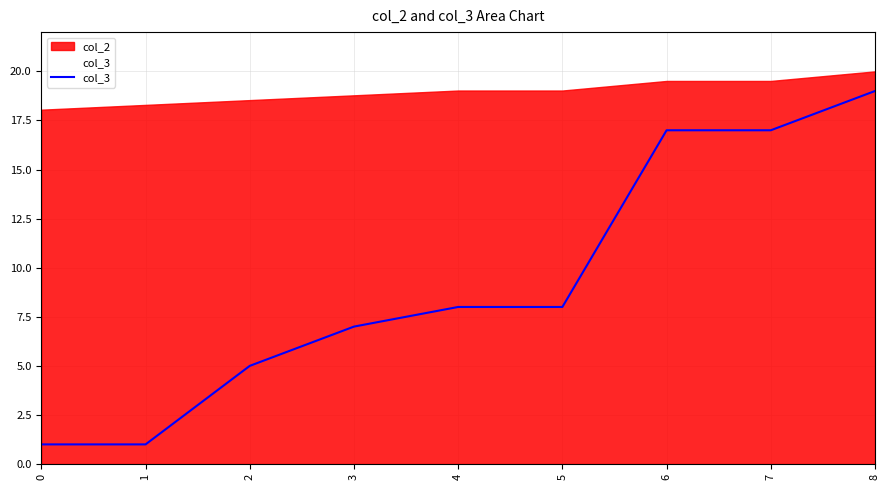

List the series in order of their overall mean, lowest first.

col_3, col_2